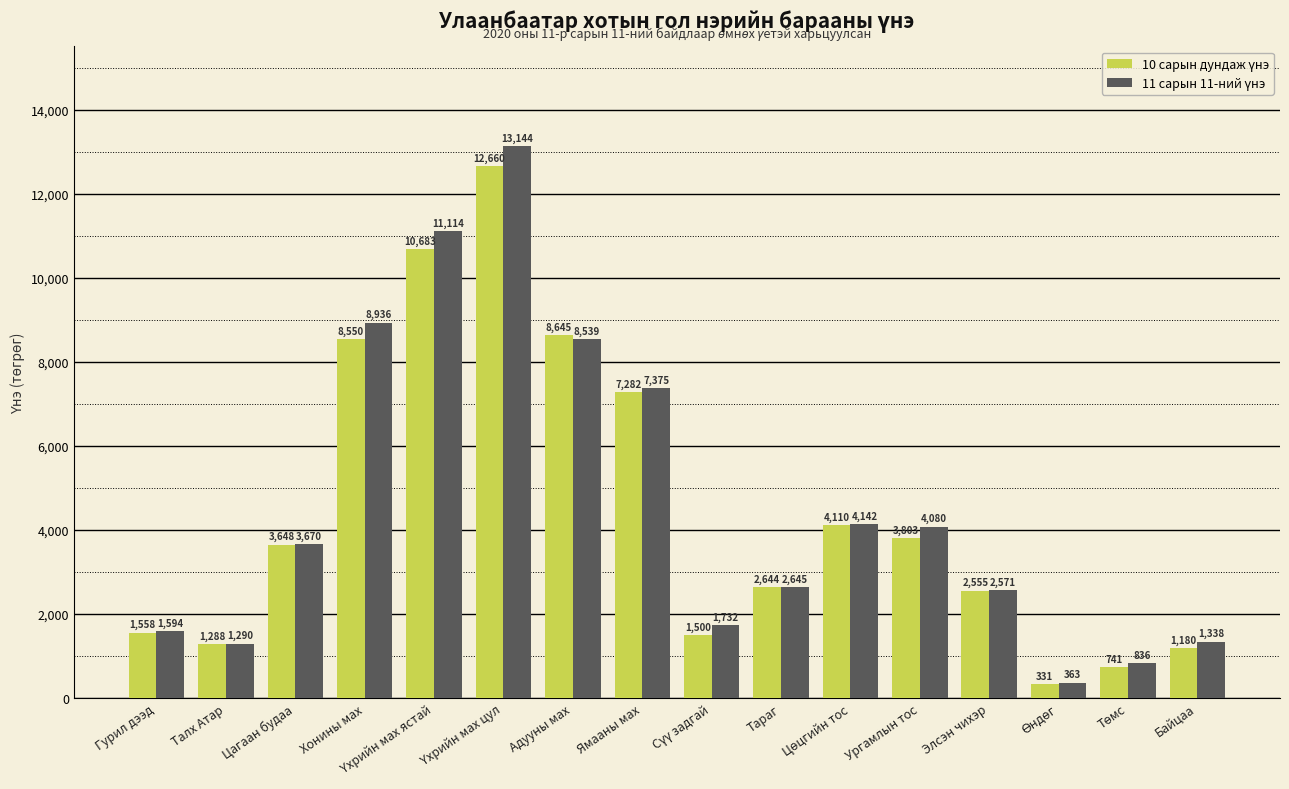

At how many categories does at least one series exceed 6911?

5